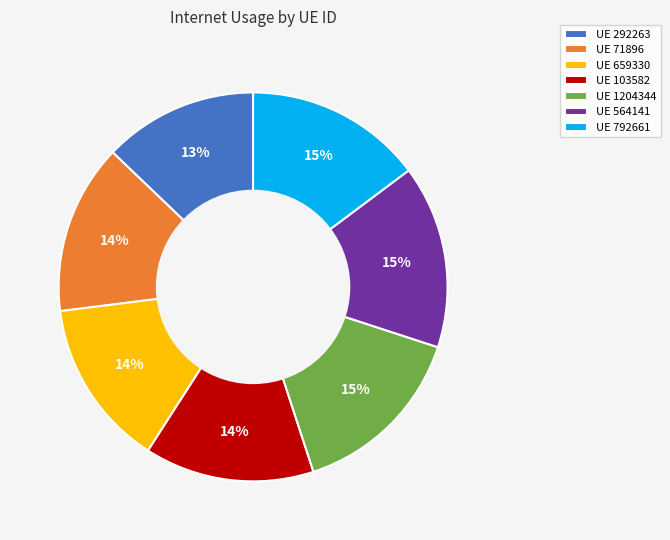

To the nearest percent, what is the difference between the UE 103582 and UE 292263 slice percentages?

1%